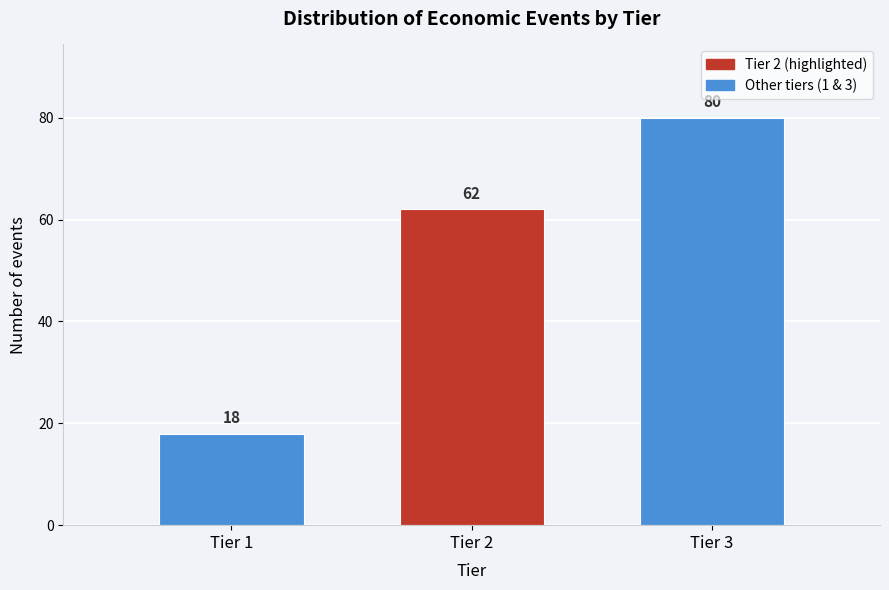

Reading left to right, transcribe all the data shown in this chart.

Tier 1=18	Tier 2=62	Tier 3=80